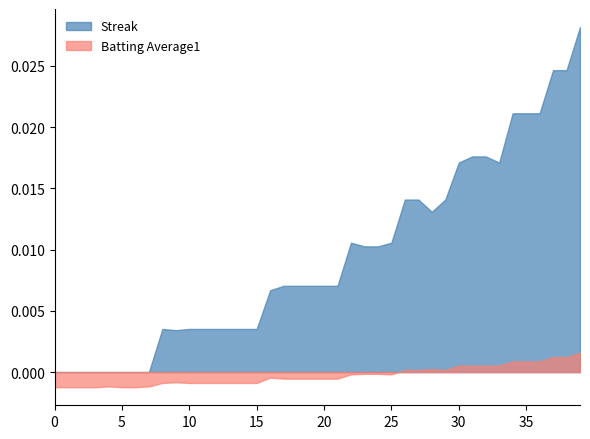

List the series in order of their peak value, lowest first.

Batting Average1, Streak